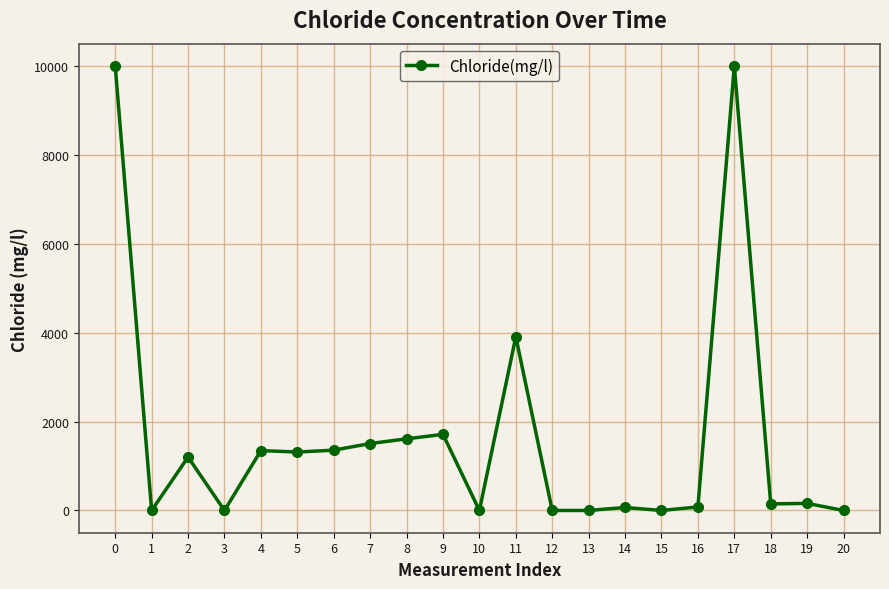

What is the greatest value displayed?

9999.0